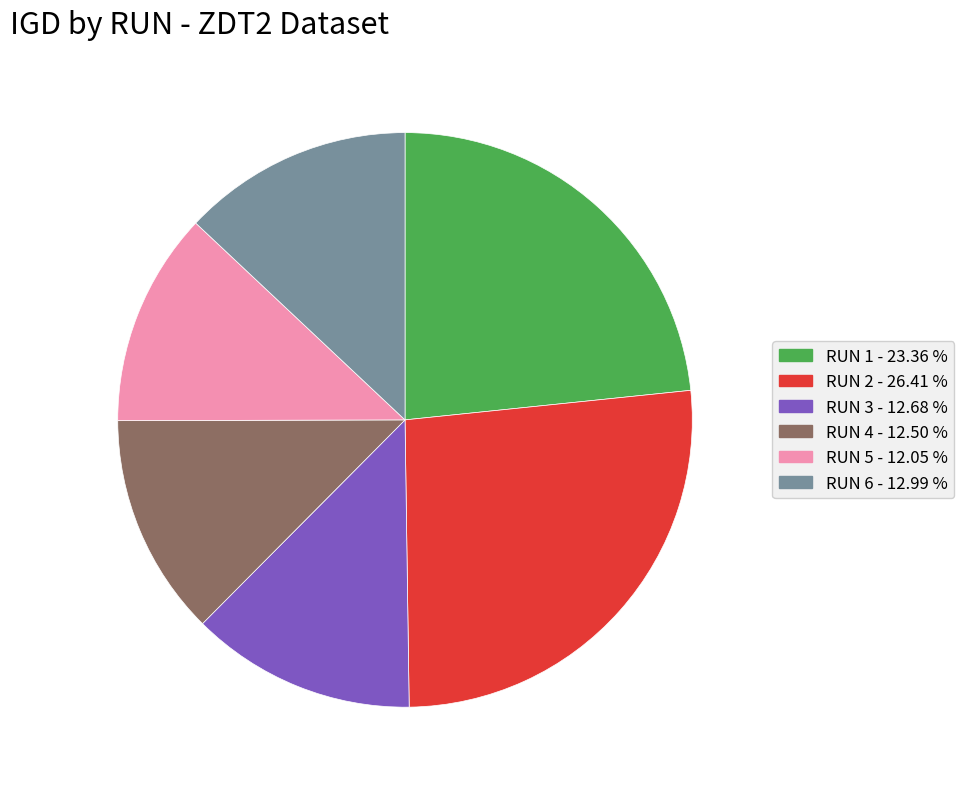

What is the largest slice in the pie chart?

RUN 2